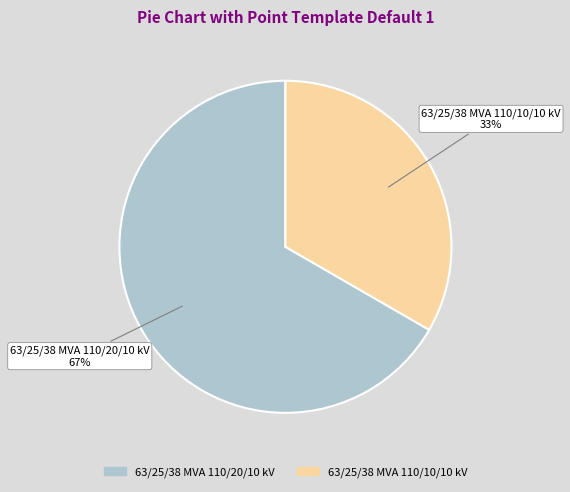

Between 63/25/38 MVA 110/20/10 kV and 63/25/38 MVA 110/10/10 kV, which is larger?

63/25/38 MVA 110/20/10 kV